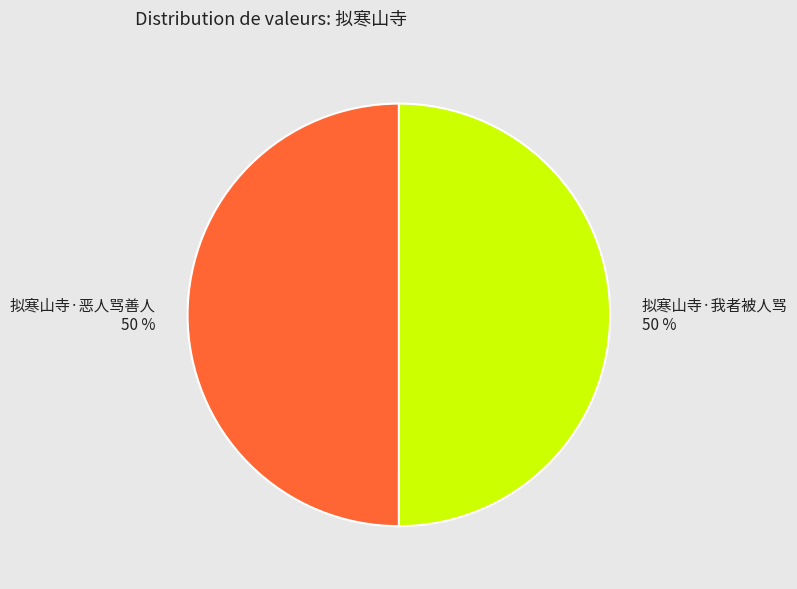

What percentage is the 拟寒山寺·恶人骂善人 slice, to the nearest percent?

50%